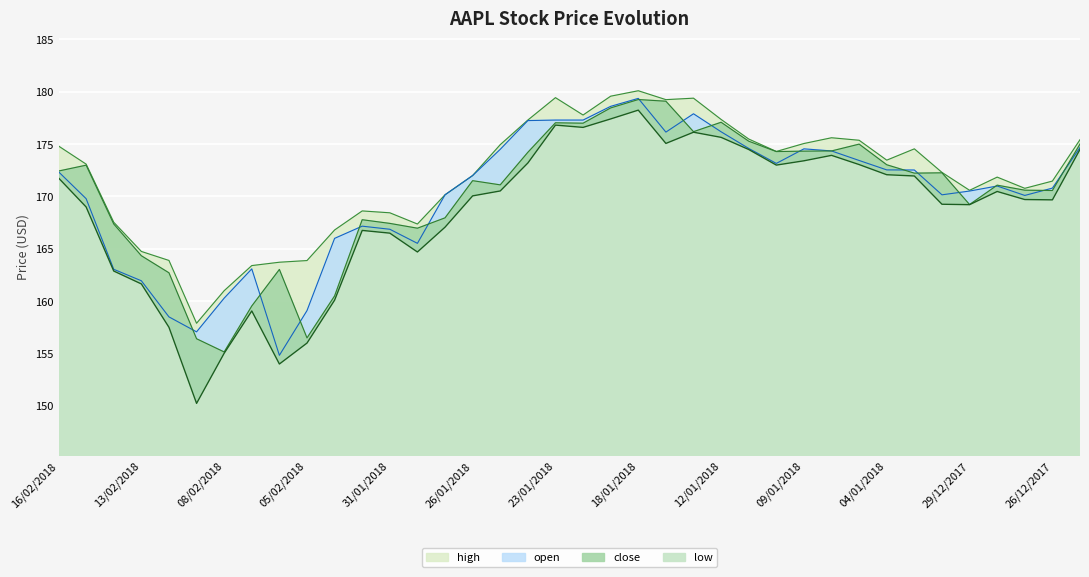

What are all the series names shown in the legend?

low, close, open, high